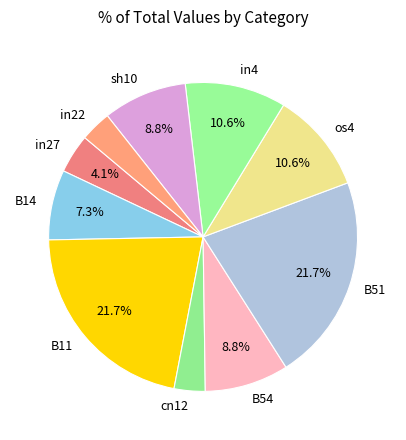

True or false: cn12 accounts for 15% of the total.

False